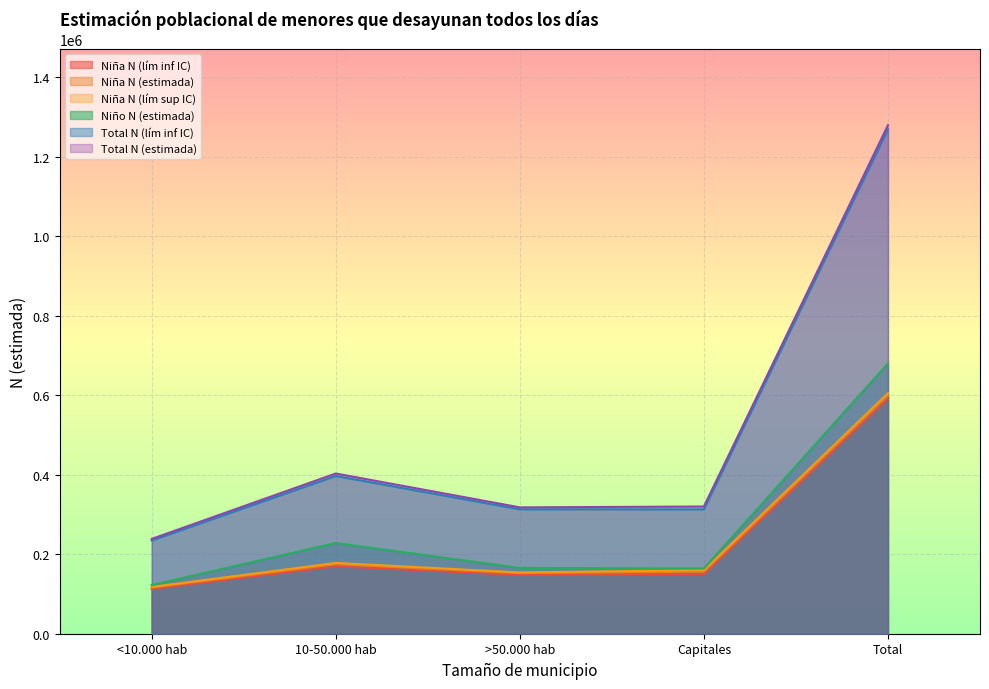

True or false: Niña N (lím inf IC) and Niño N (estimada) cross at least once.

False